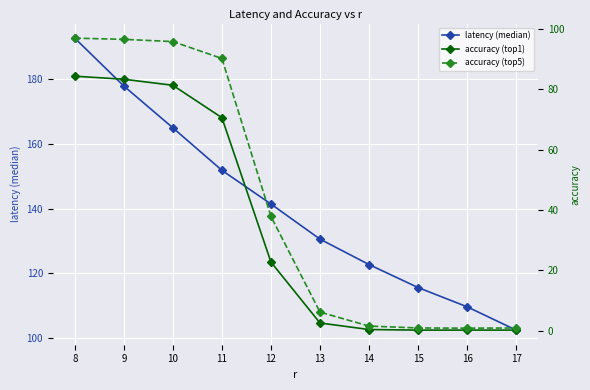

What is the spread (max minus min) of values at 12?

118.7